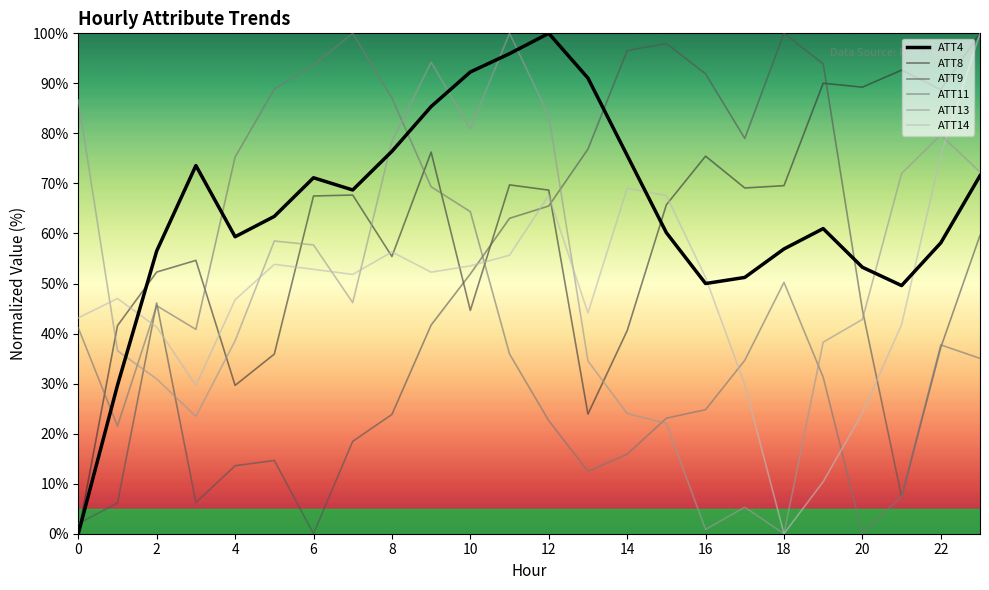

What is the maximum value shown in the chart?

100.0